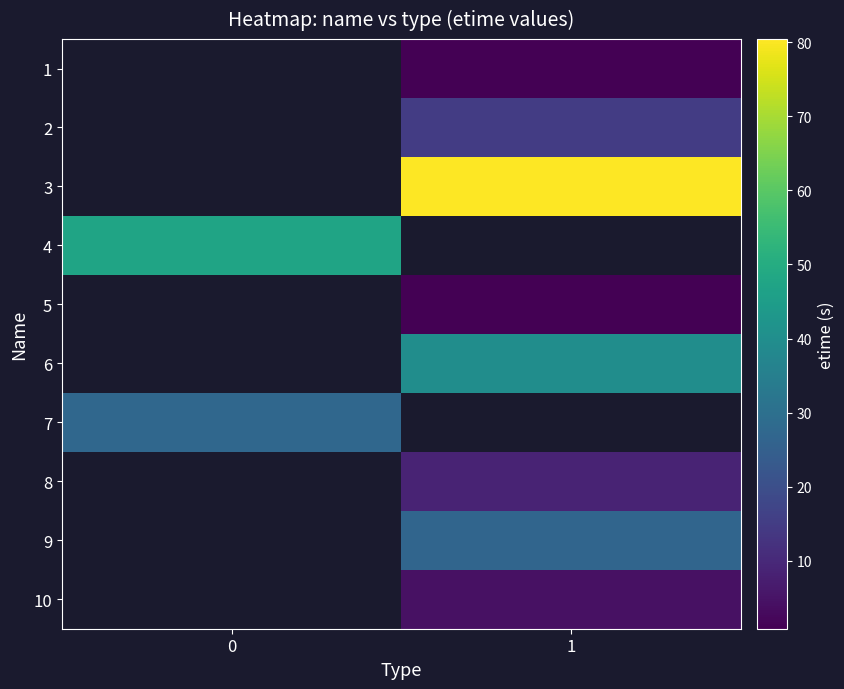

At which category does the chart reach its minimum across all series?

1